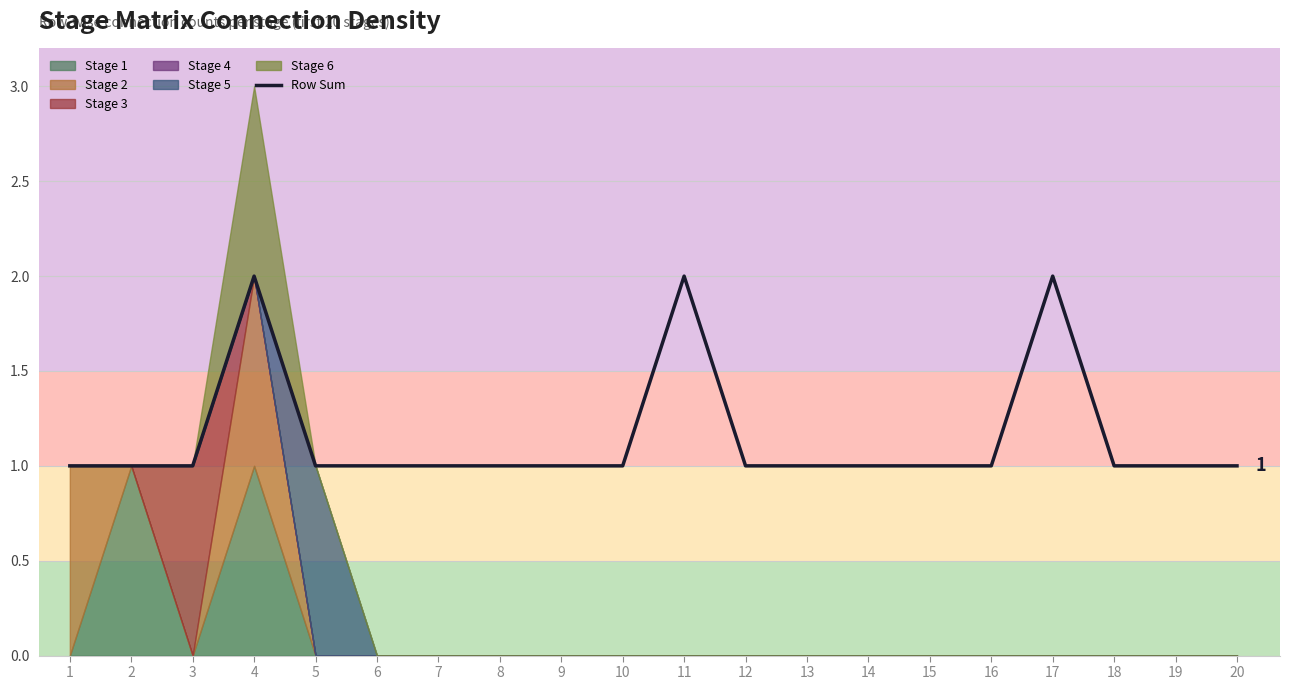

Reading left to right, what are all the values shown in this chart?

1	1	1	2	1	1	1	1	1	1	2	1	1	1	1	1	2	1	1	1